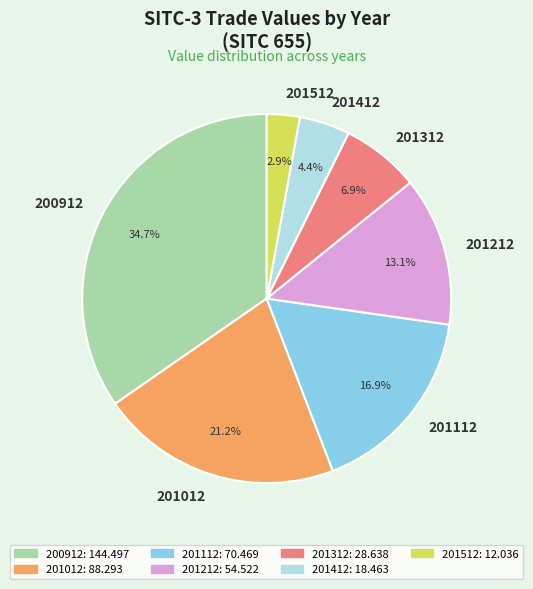

Does any single category account for the majority?

No